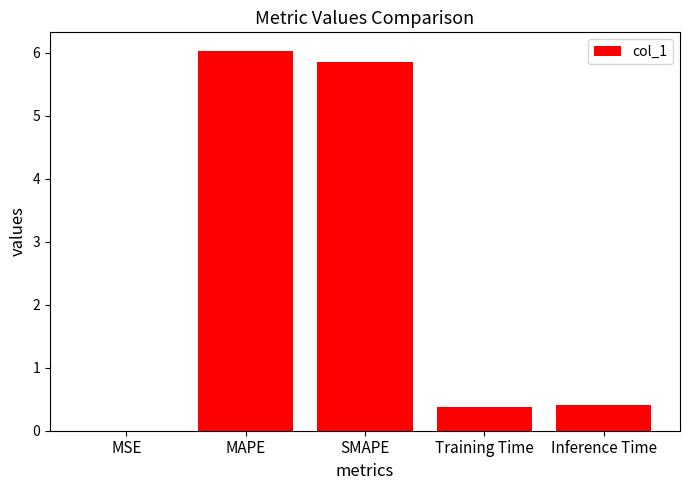

Between SMAPE and MSE, which is larger?

SMAPE